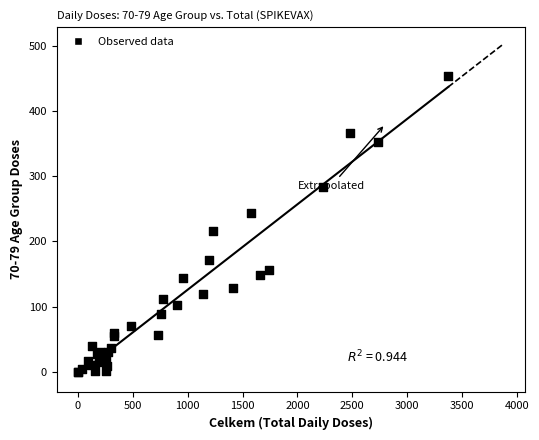

What Y value in the scatter plot is closest to 227?

216